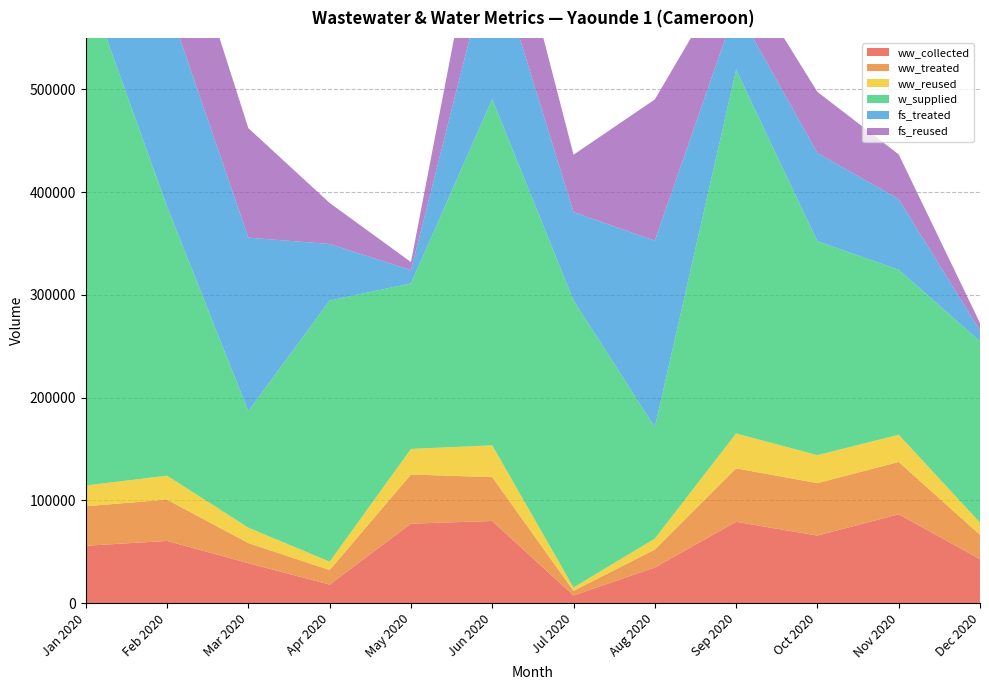

Reading left to right, what are all the values shown in this chart?

ww_collected: 55787	60499	38845	18015	77282	79909	7405	34622	79089	65681	86458	42741
ww_treated: 38456	40173	19542	14152	47855	42671	4494	17544	52010	51069	50858	23710
ww_reused: 20163	23300	14993	8131	24905	30929	3271	10578	33962	27192	26485	11883
w_supplied: 491565	261948	113356	254157	161079	336977	279483	108425	354023	208256	160583	176475
fs_treated: 56746	199854	168910	54996	12854	145740	85853	181560	60609	85787	68777	10426
fs_reused: 38958	123580	106543	39945	7885	106382	55829	137403	45167	59519	43470	7299